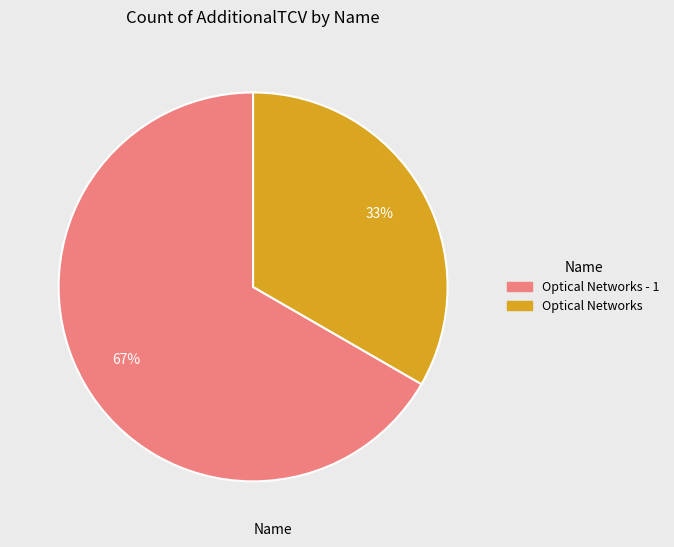

How many segments does this pie chart have?

2